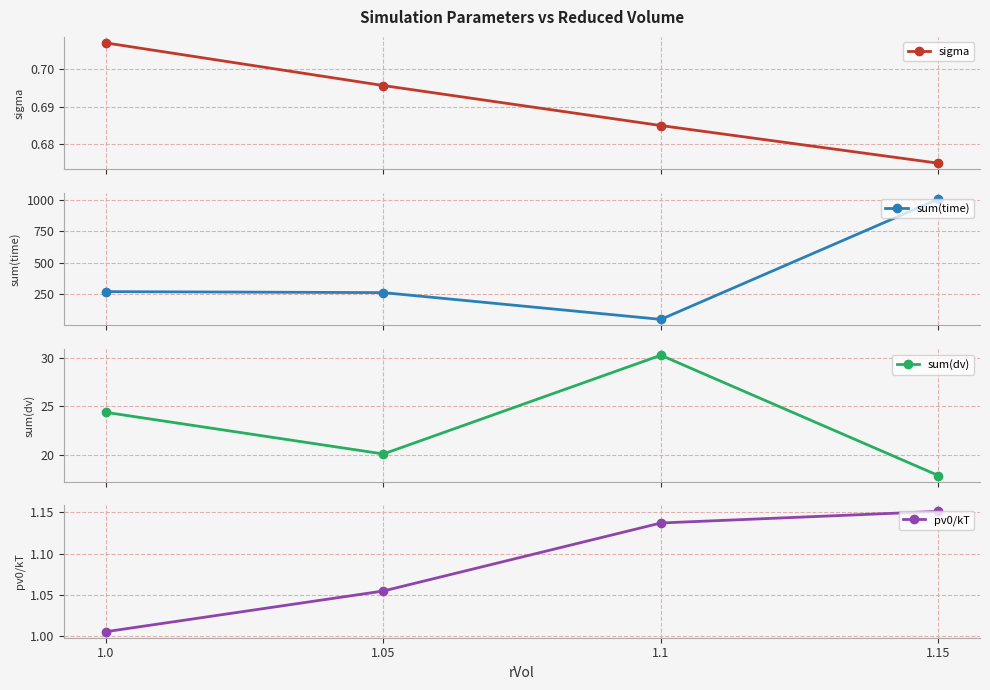

What is the sum of the sigma values at 1.1 and 1.05?

1.4